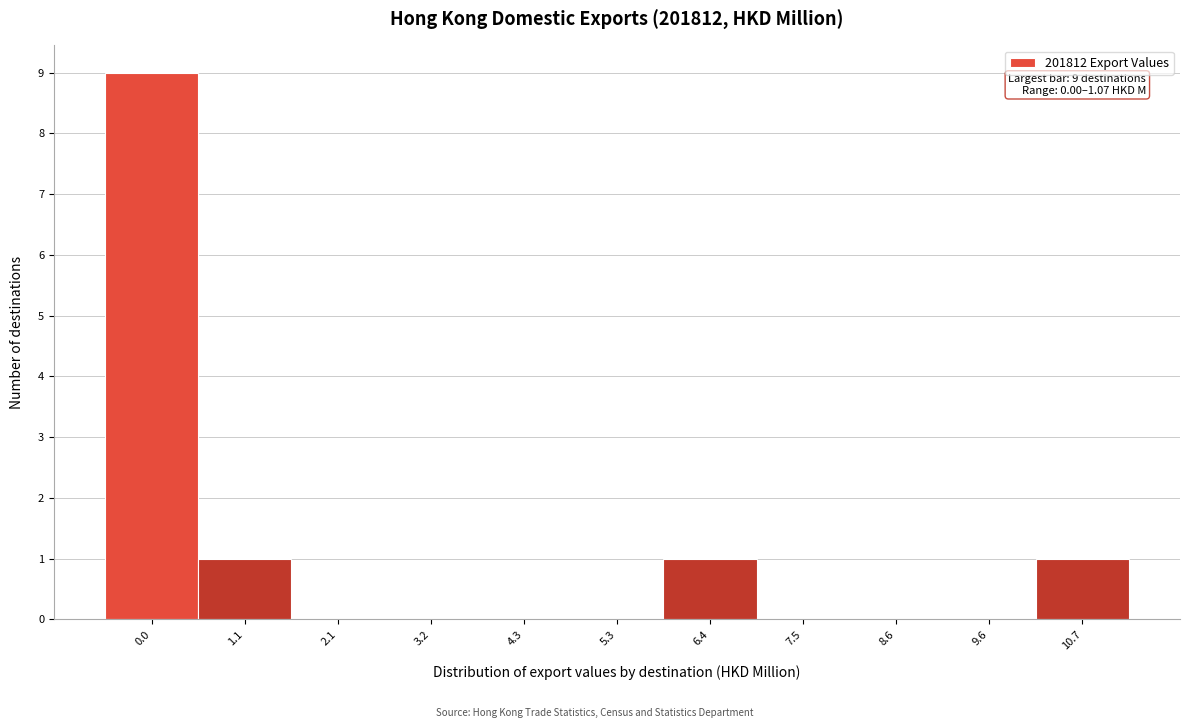

Reading right to left, transcribe all the data shown in this chart.

10.7=1	9.6=0	8.6=0	7.5=0	6.4=1	5.3=0	4.3=0	3.2=0	2.1=0	1.1=1	0.0=9